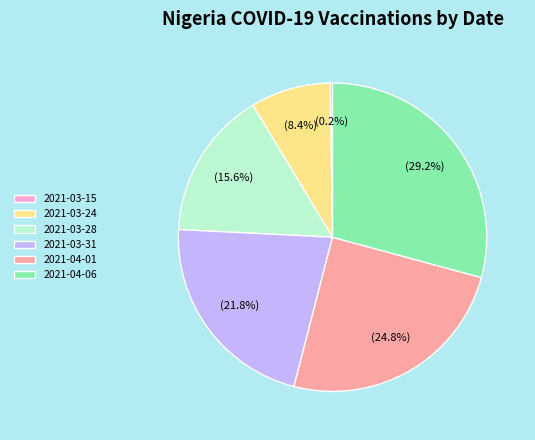

Is there any slice that represents more than half of the pie?

No